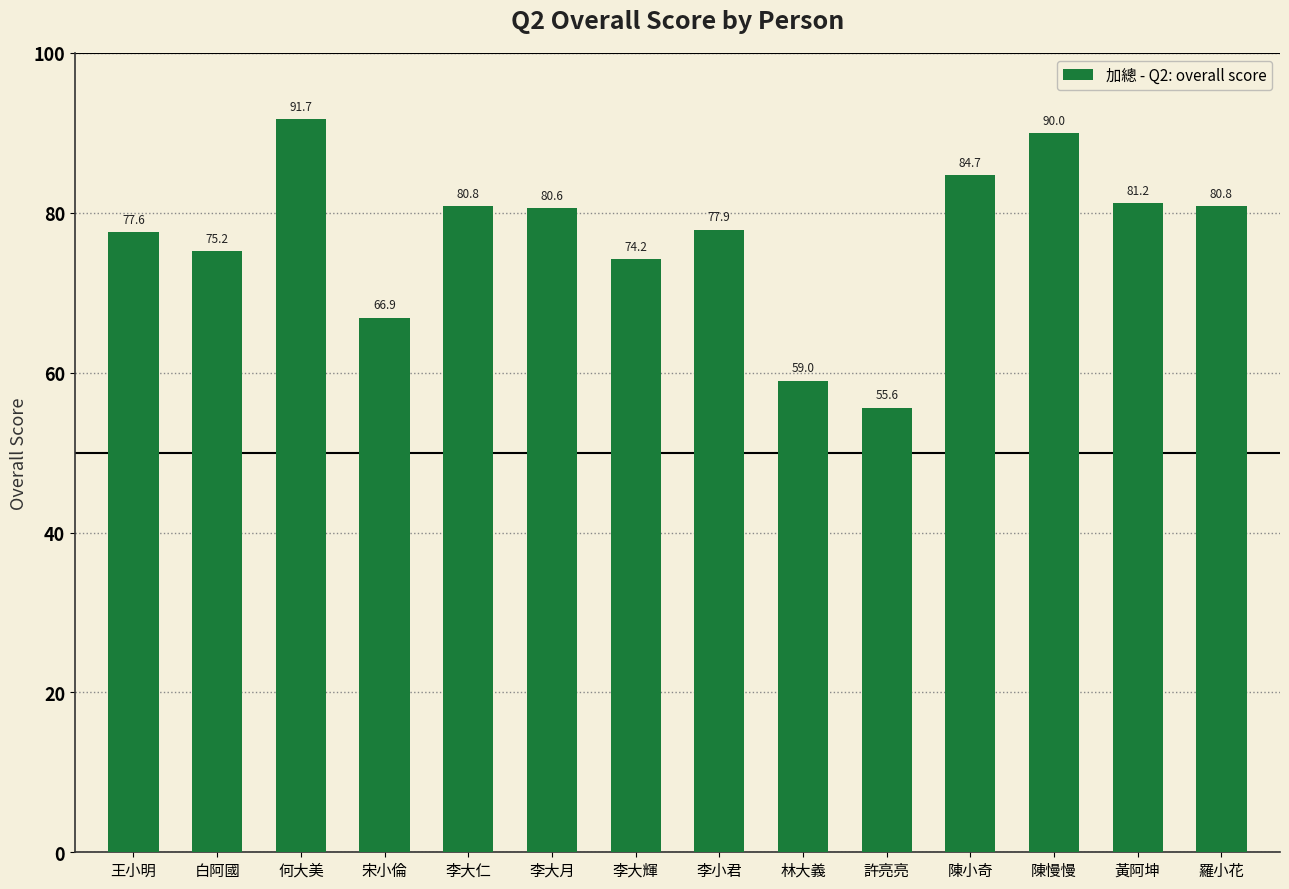

The chart shows a value of 119.7 at 陳慢慢. True or false?

False